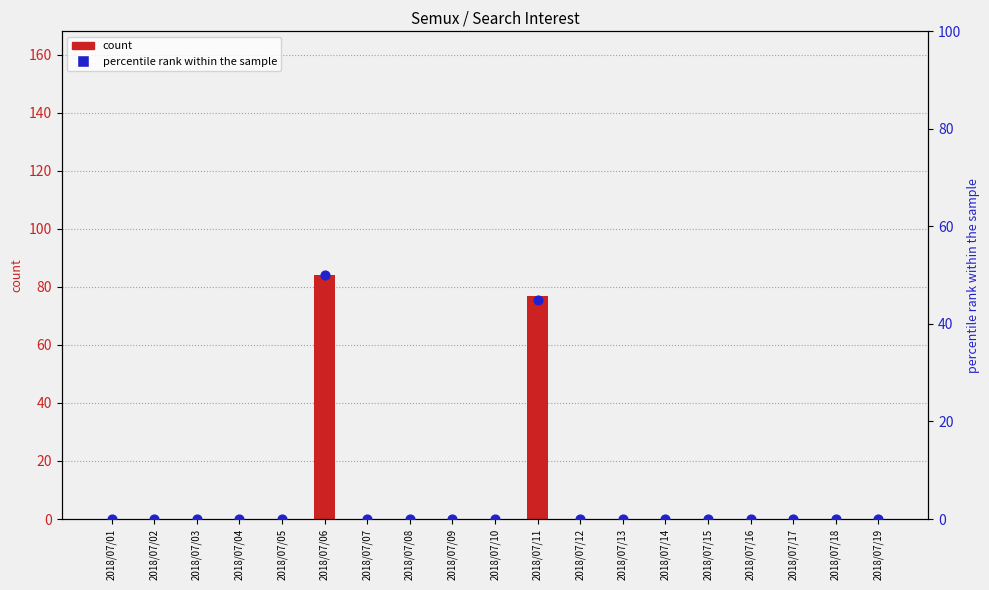

Is the value of percentile rank within the sample at 2018/07/03 greater than the value of count at 2018/07/10?

No